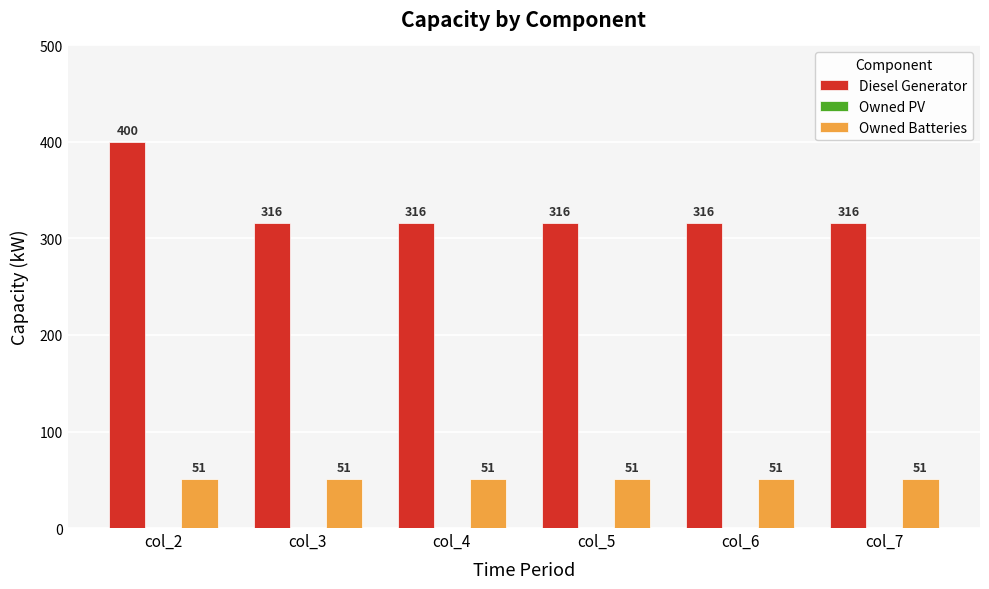

Reading left to right, extract all data points from this chart.

Diesel Generator: 400	316	316	316	316	316
Owned Batteries: 51	51	51	51	51	51